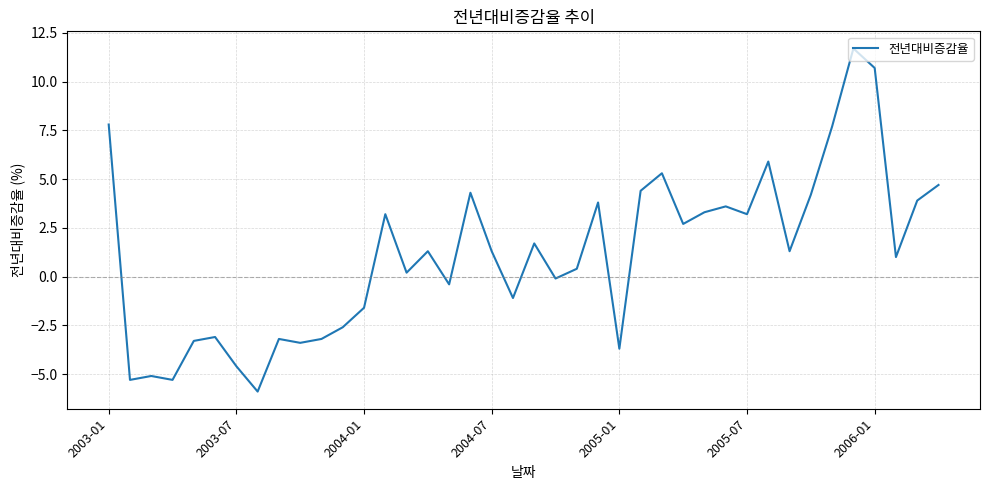

What is the minimum value shown in the chart?

-5.9